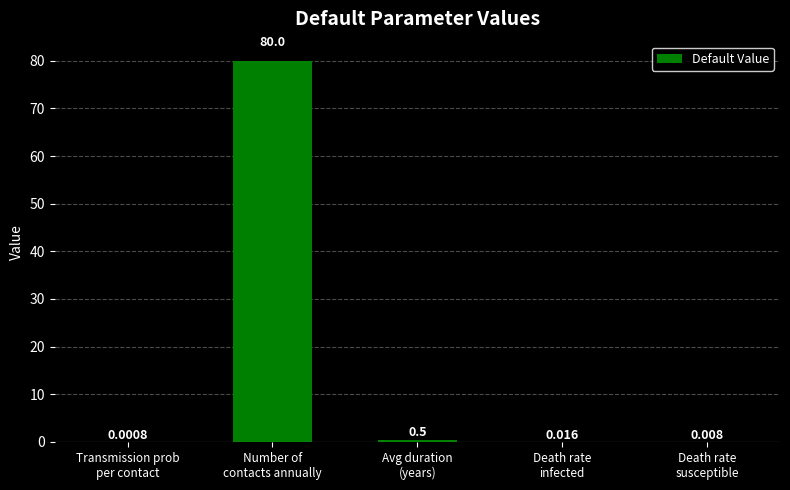

What is the label of the 5th bar from the right?

Transmission prob
per contact